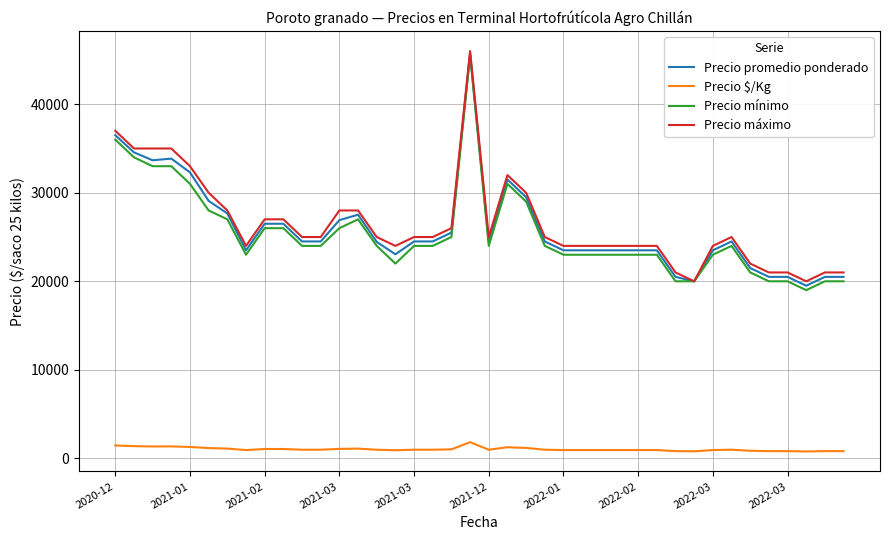

What is the average value of the Precio $/Kg series?

1038